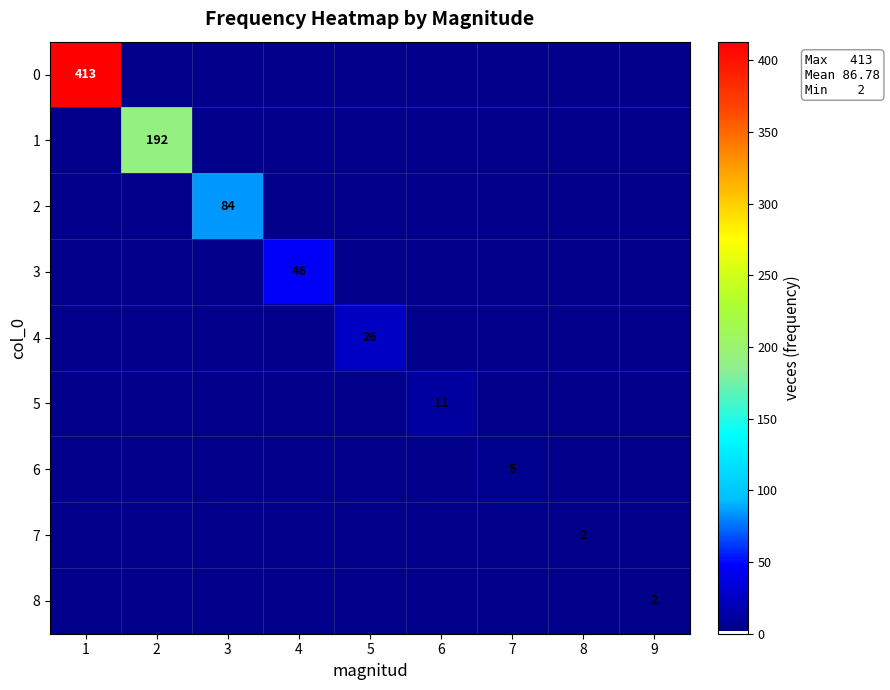

The 0 series shows 413 at 1. True or false?

True